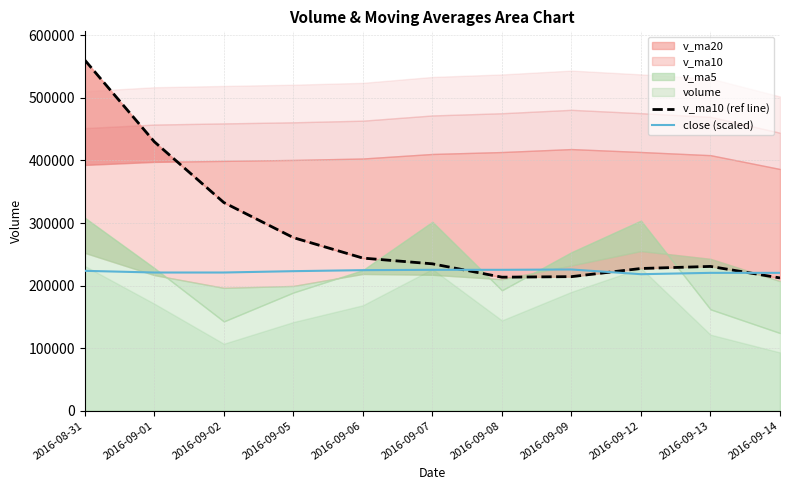

Does the chart have visible grid lines?

Yes